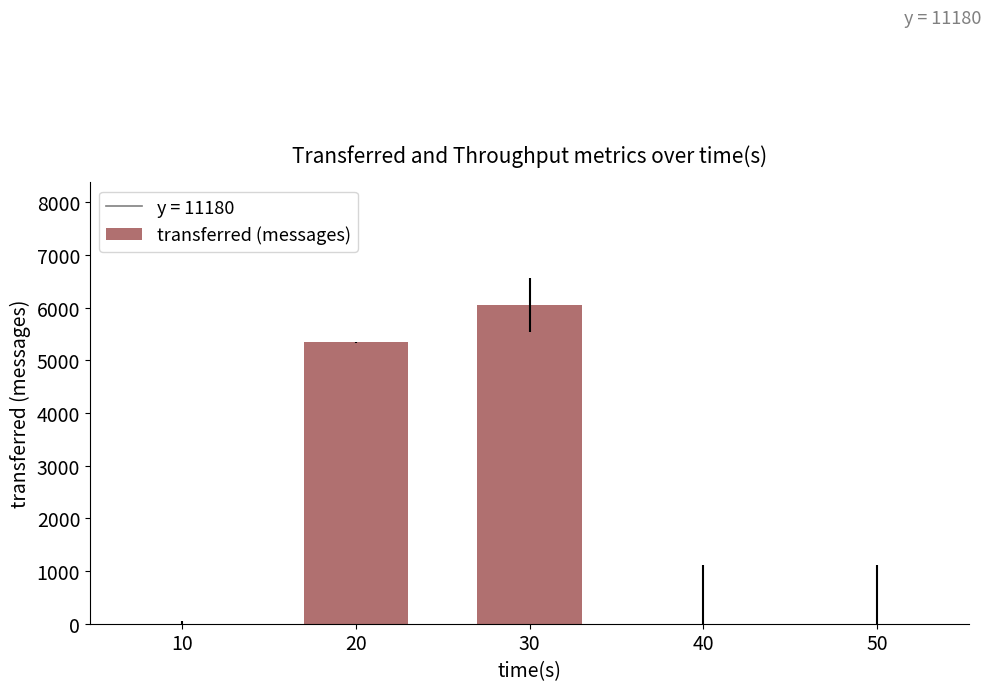

Between 40 and 20, which is larger?

20